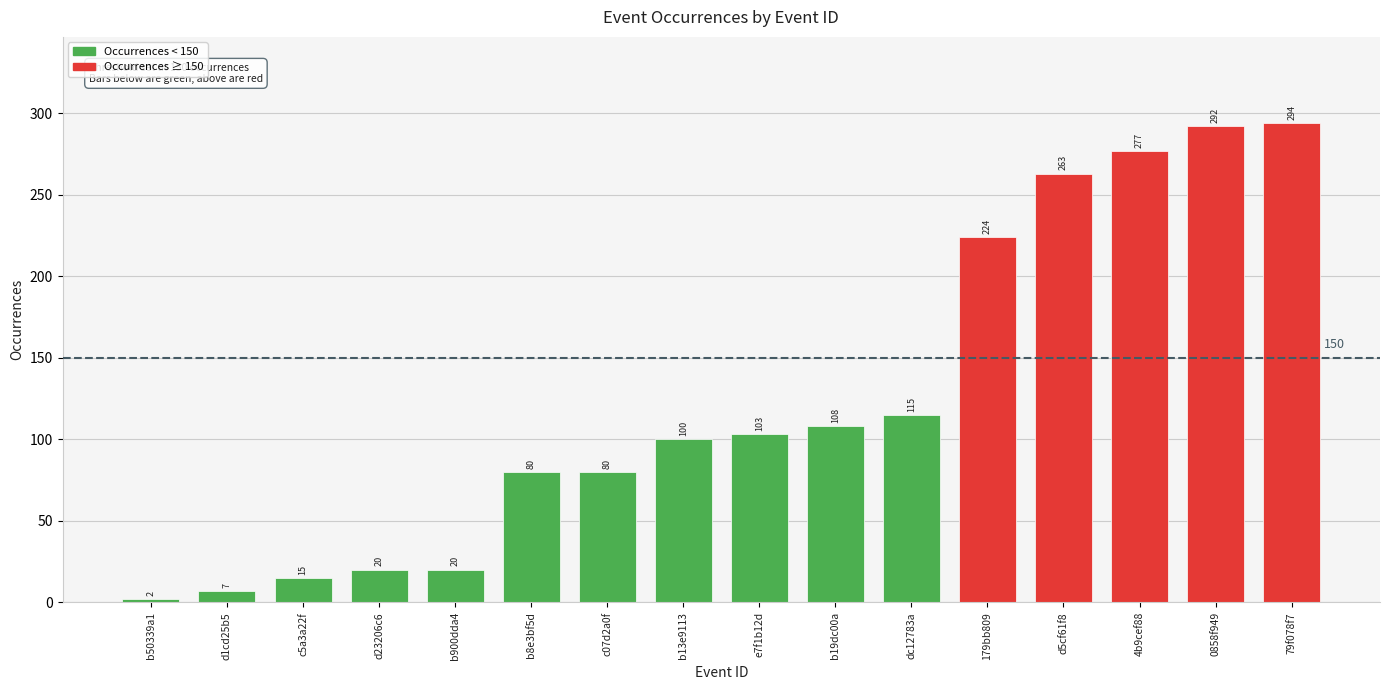

The value at b50339a1 is 2. True or false?

True